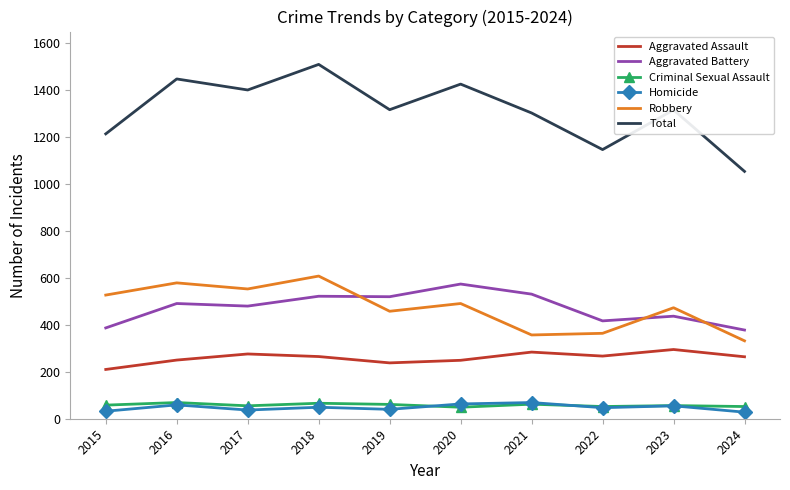

The Aggravated Battery series shows 531 at 2021. True or false?

True